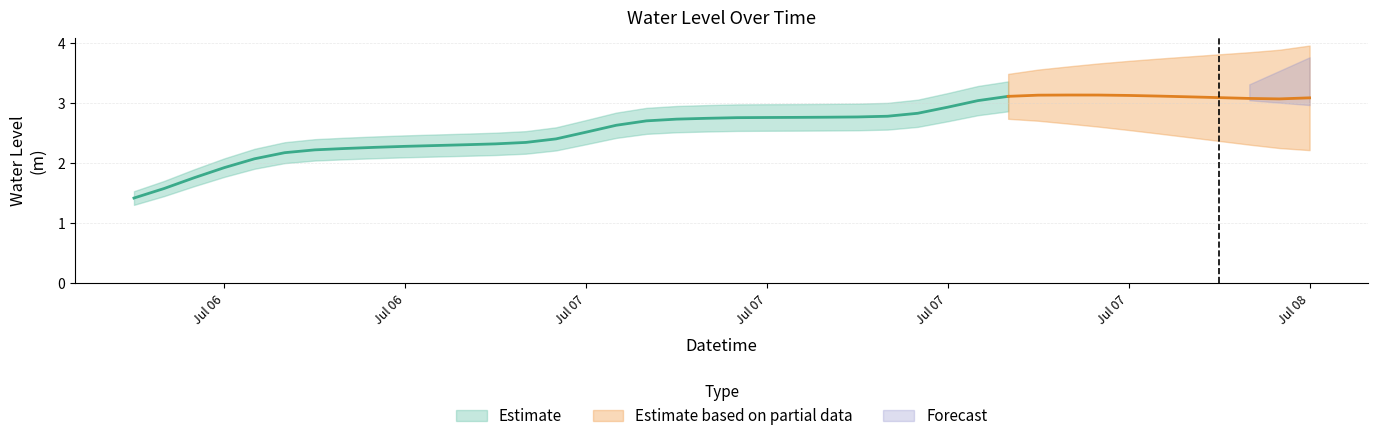

What is the label of the 16th point from the left?

2023-07-07 03:00:00